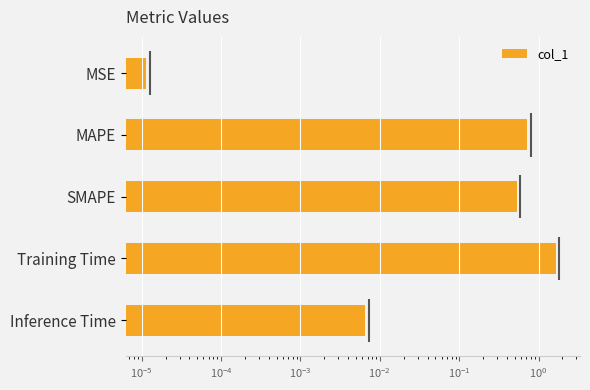

Does the chart contain any negative values?

No